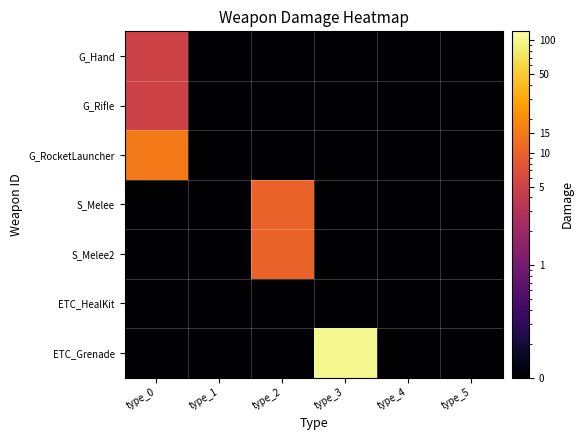

Rank the series by their maximum value, from lowest to highest.

ETC_HealKit, G_Hand, G_Rifle, S_Melee, S_Melee2, G_RocketLauncher, ETC_Grenade